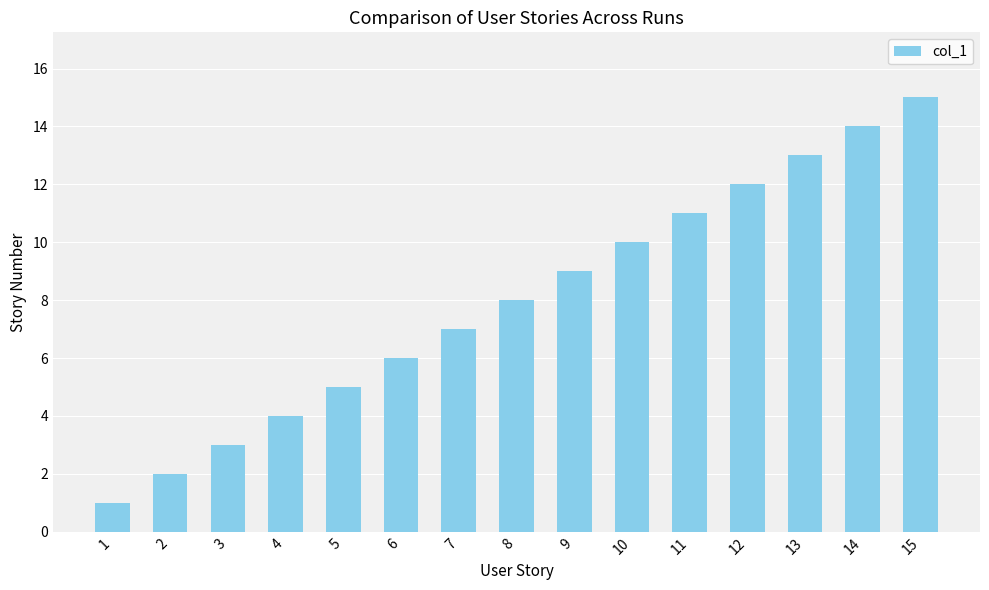

What is the difference between the maximum and minimum values?

14